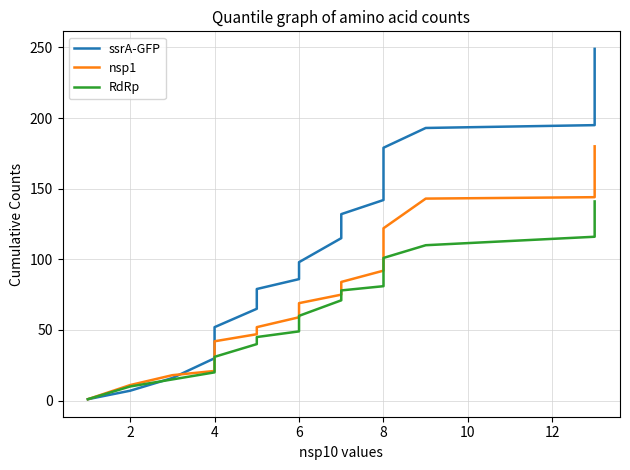

How many lines are shown in the chart?

3